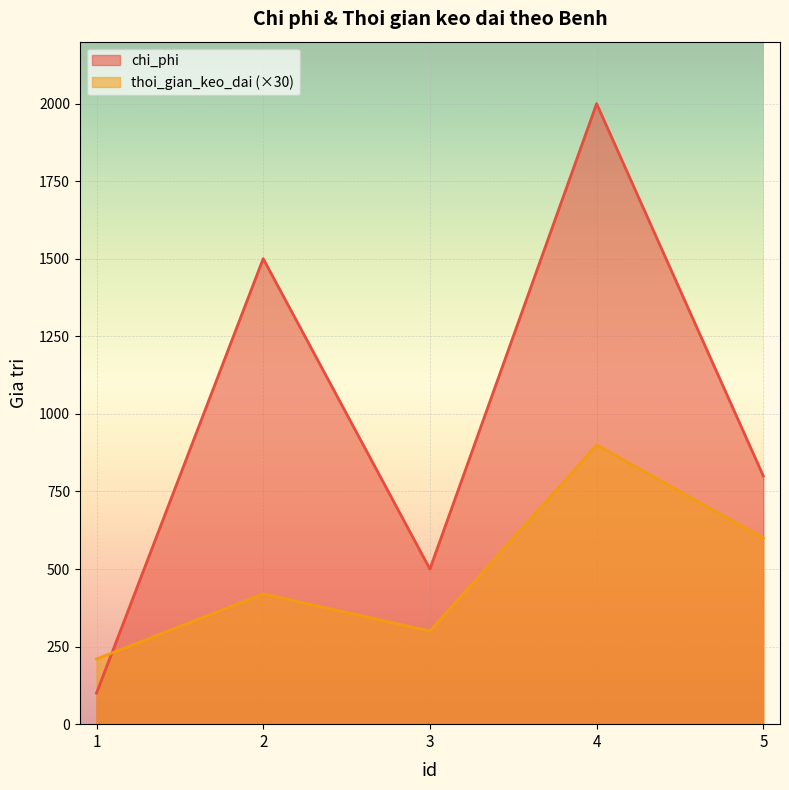

Count the number of data series in this chart.

2